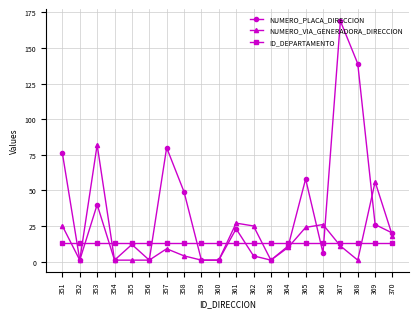

What is the sum of the NUMERO_PLACA_DIRECCION values at 368 and 355?

151